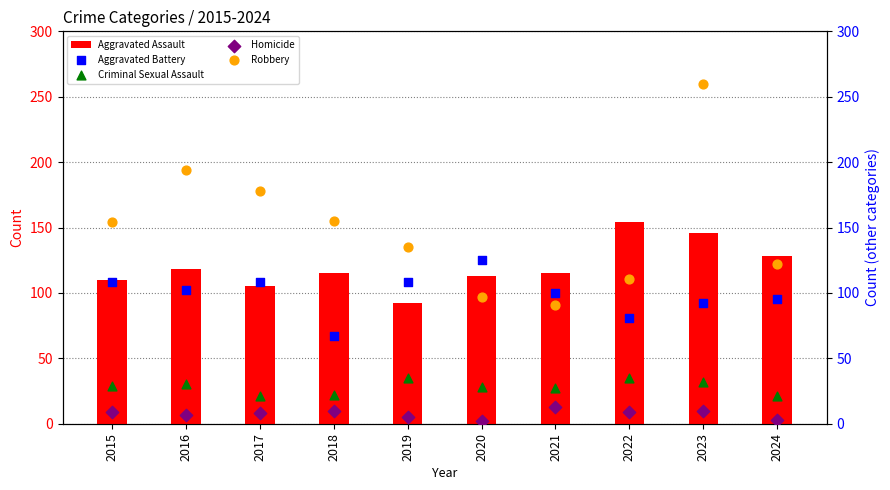

Which series has the largest total across all categories?

Robbery